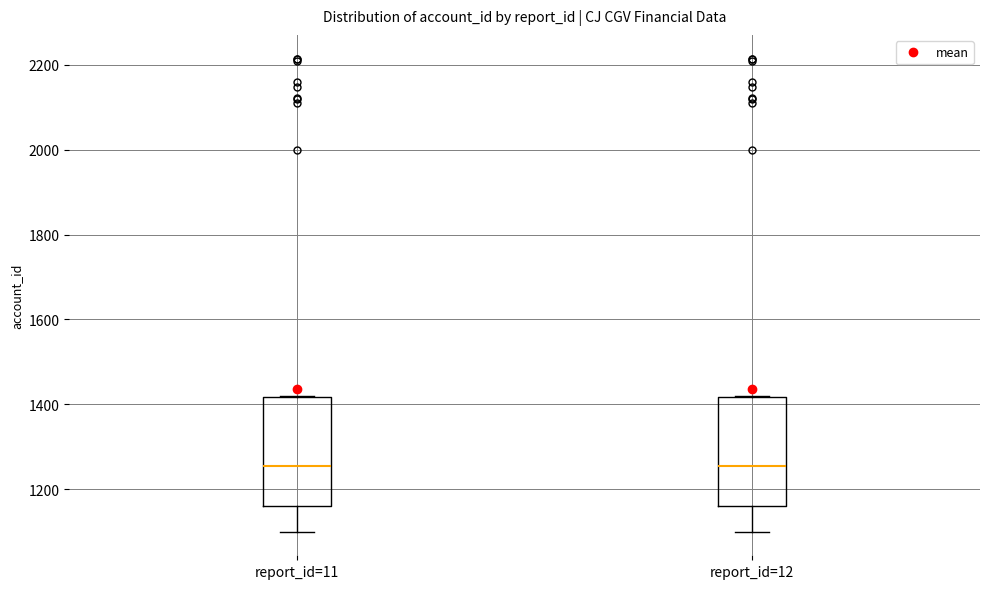

Where does the median line of the box for report_id=12 sit on the y-axis? The values are not printed on the chart, so give them approximately, as read against the axis.

1260